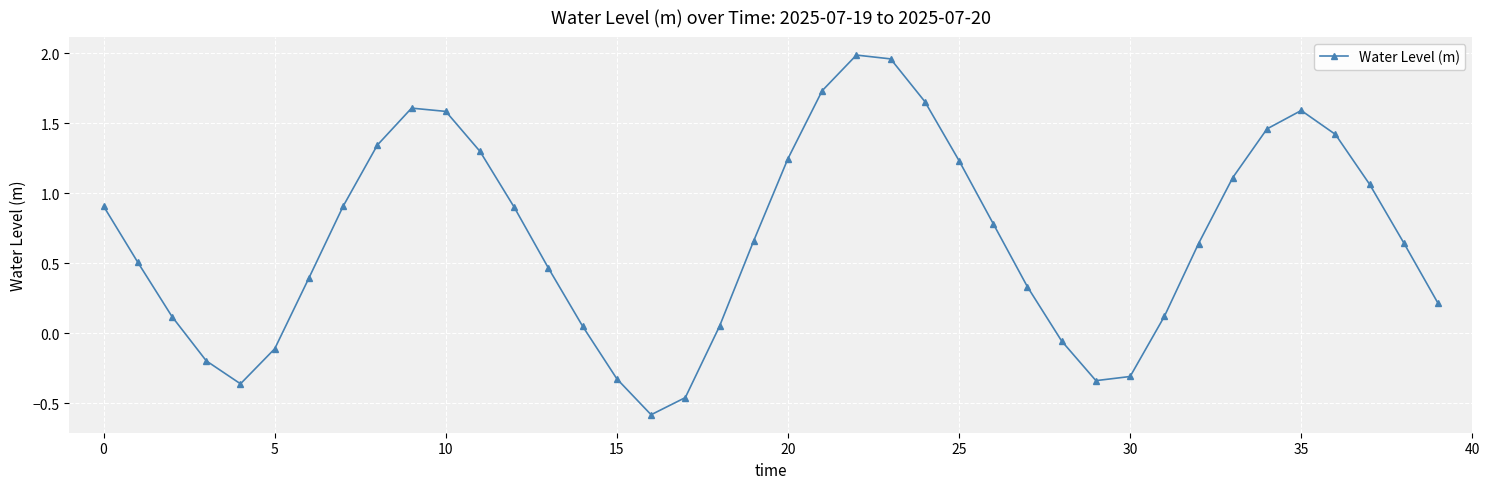

True or false: the data has more than 2 interior local peaks.

True